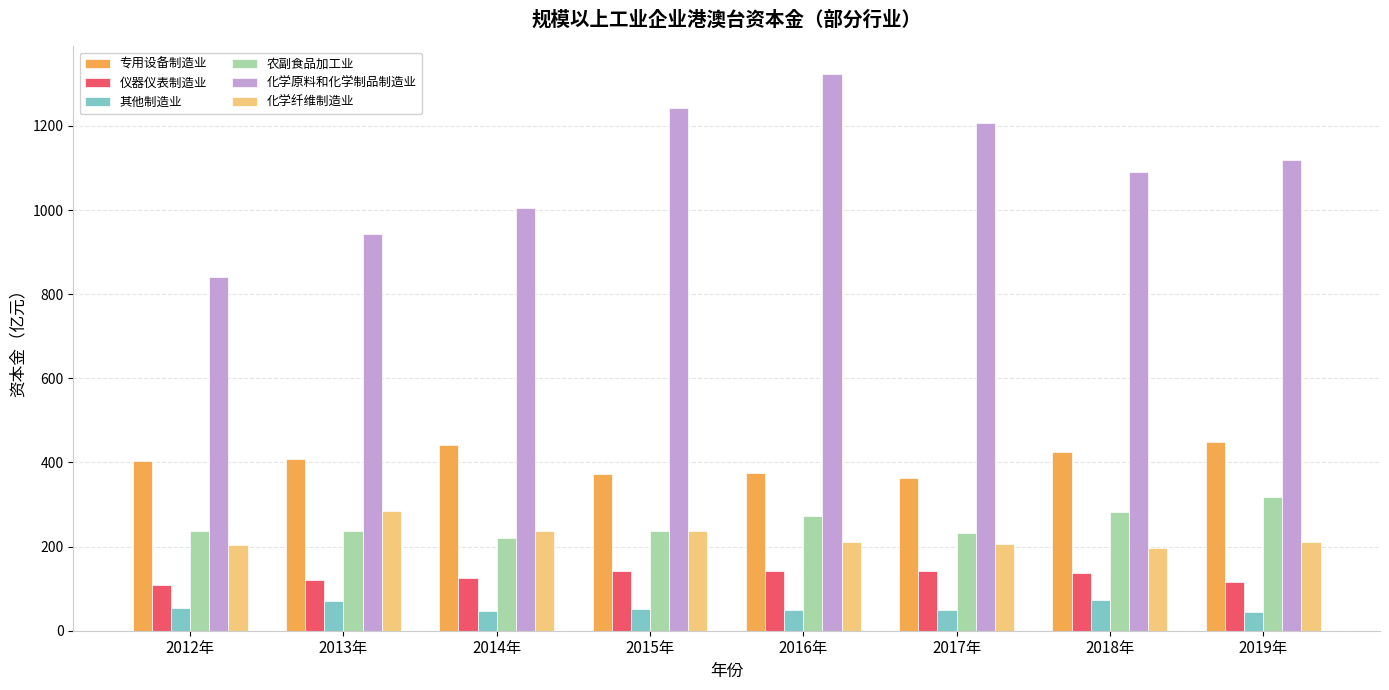

True or false: 专用设备制造业 has a value of 373.0 at 2015年.

True